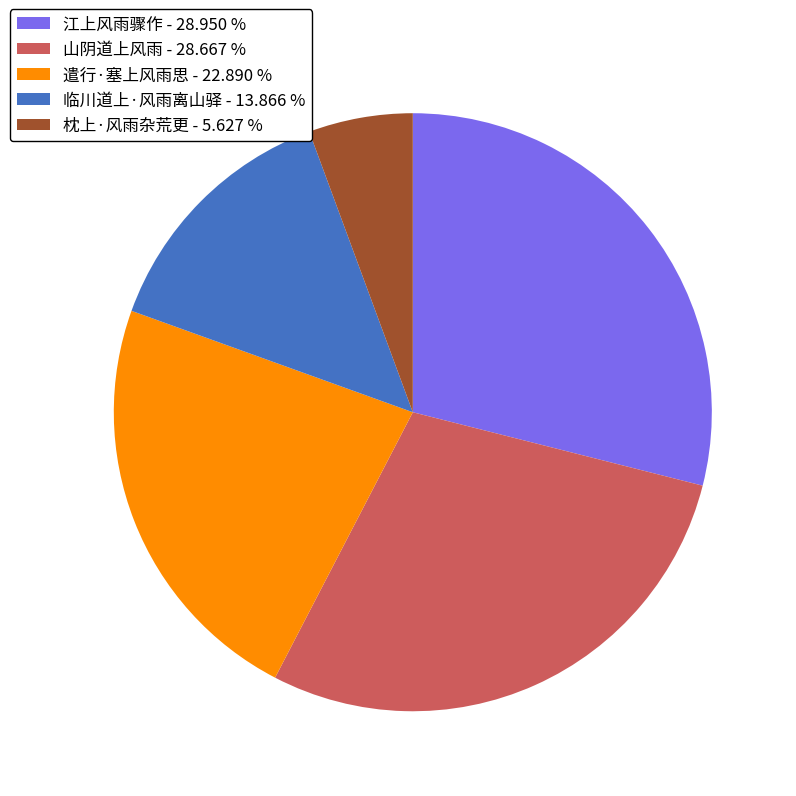

Approximately how many times larger is the value at 江上风雨骤作 compared to 临川道上·风雨离山驿?

2.1